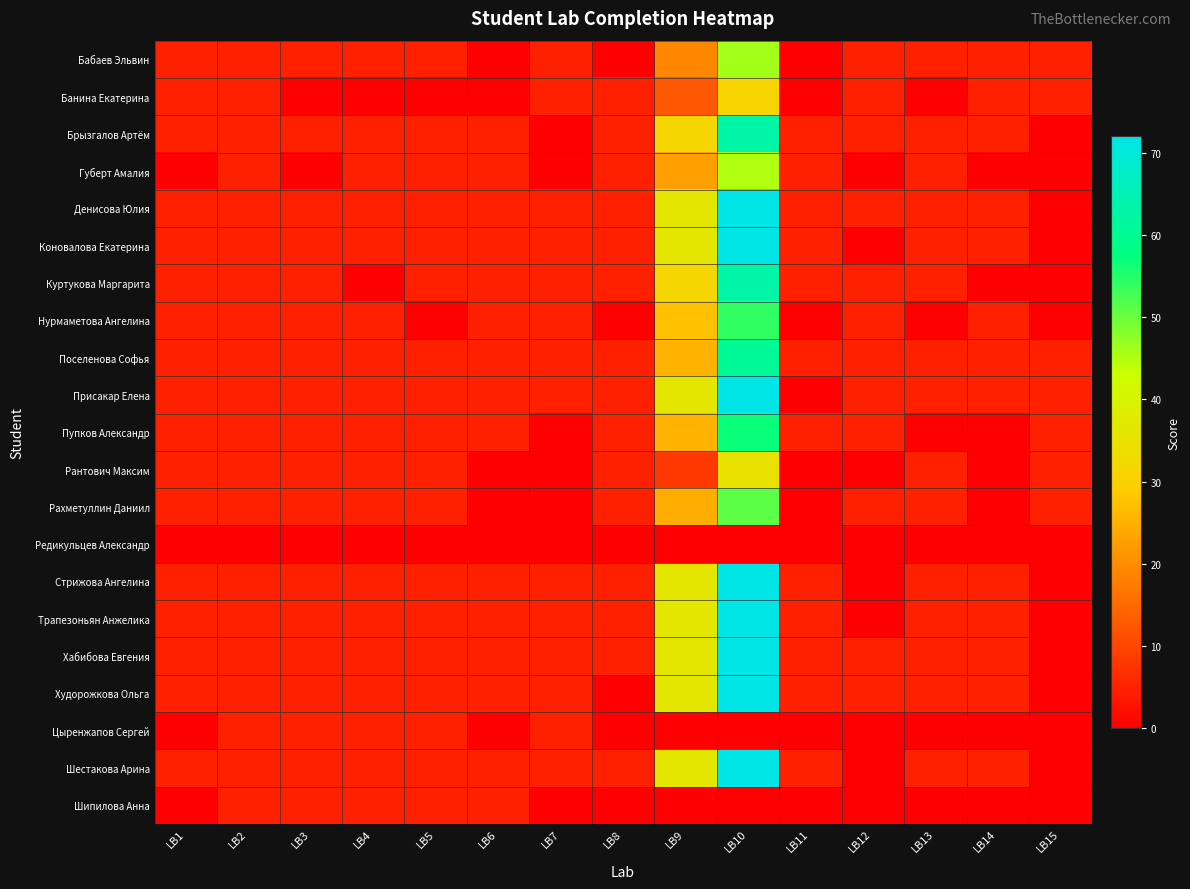

Which series has the largest total across all categories?

Денисова Юлия